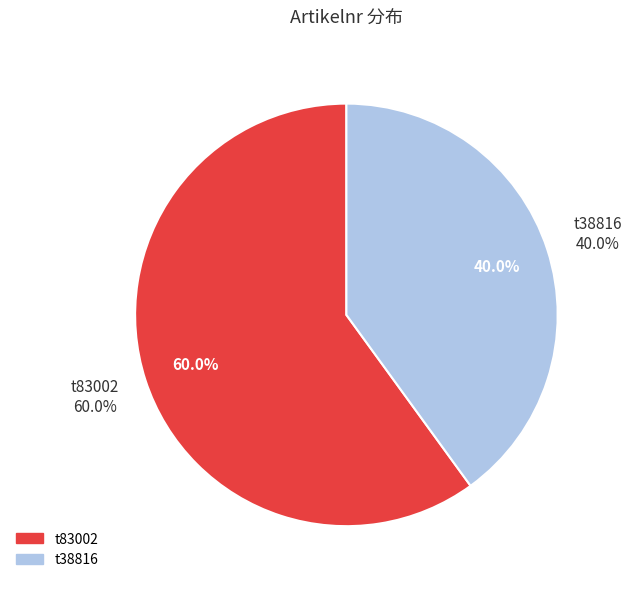

Does any single category account for the majority?

Yes